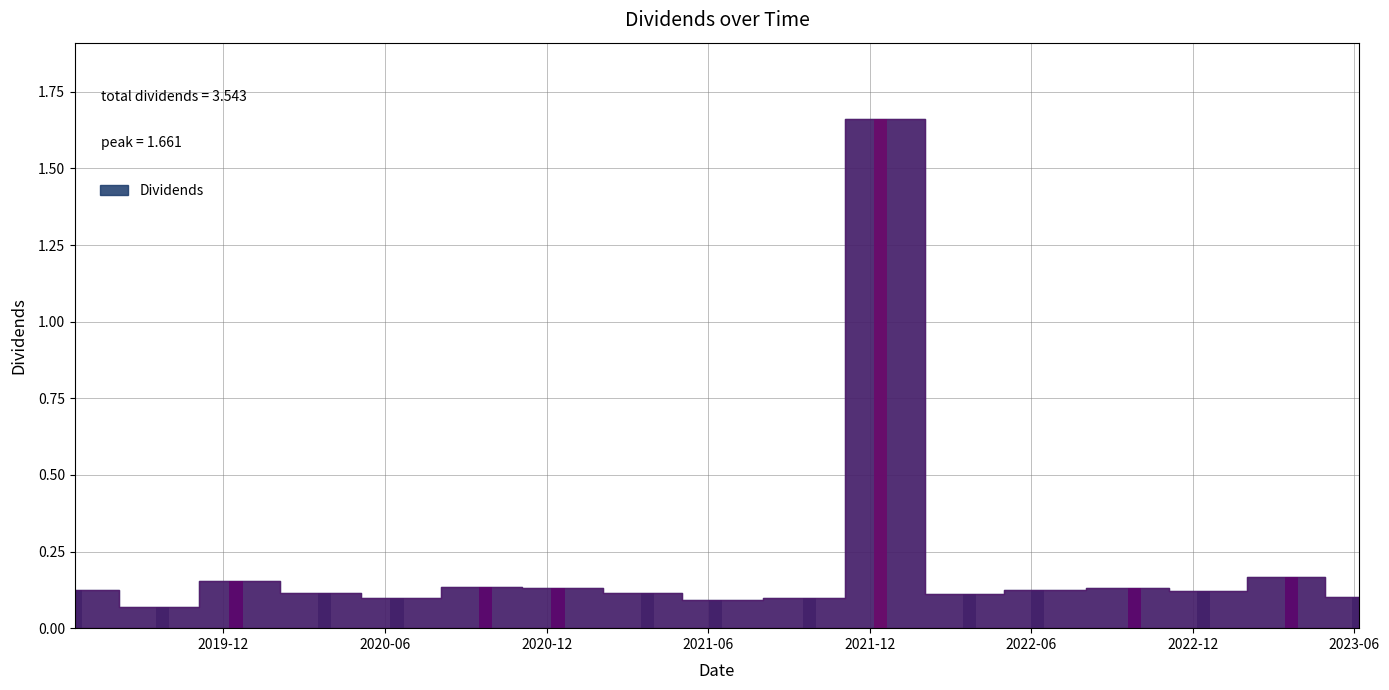

What is the sum of all values?

3.5